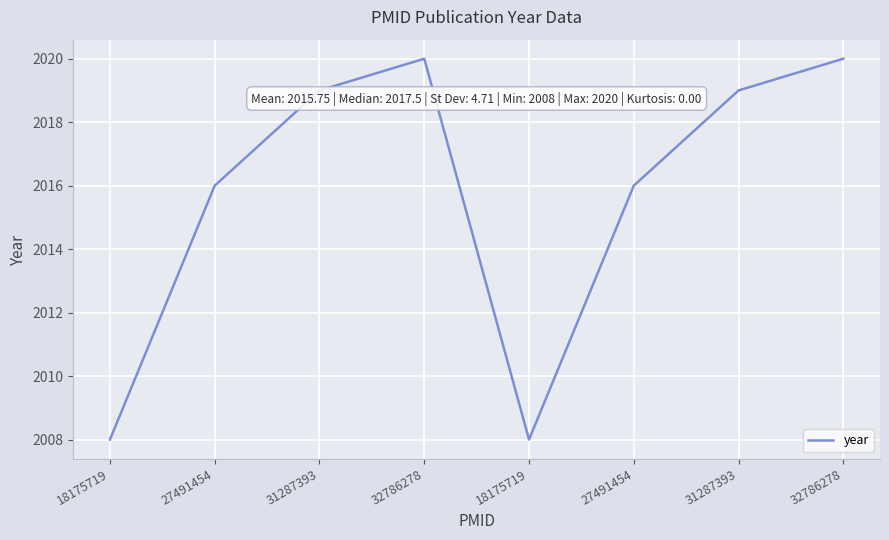

How many series are shown in this chart?

1